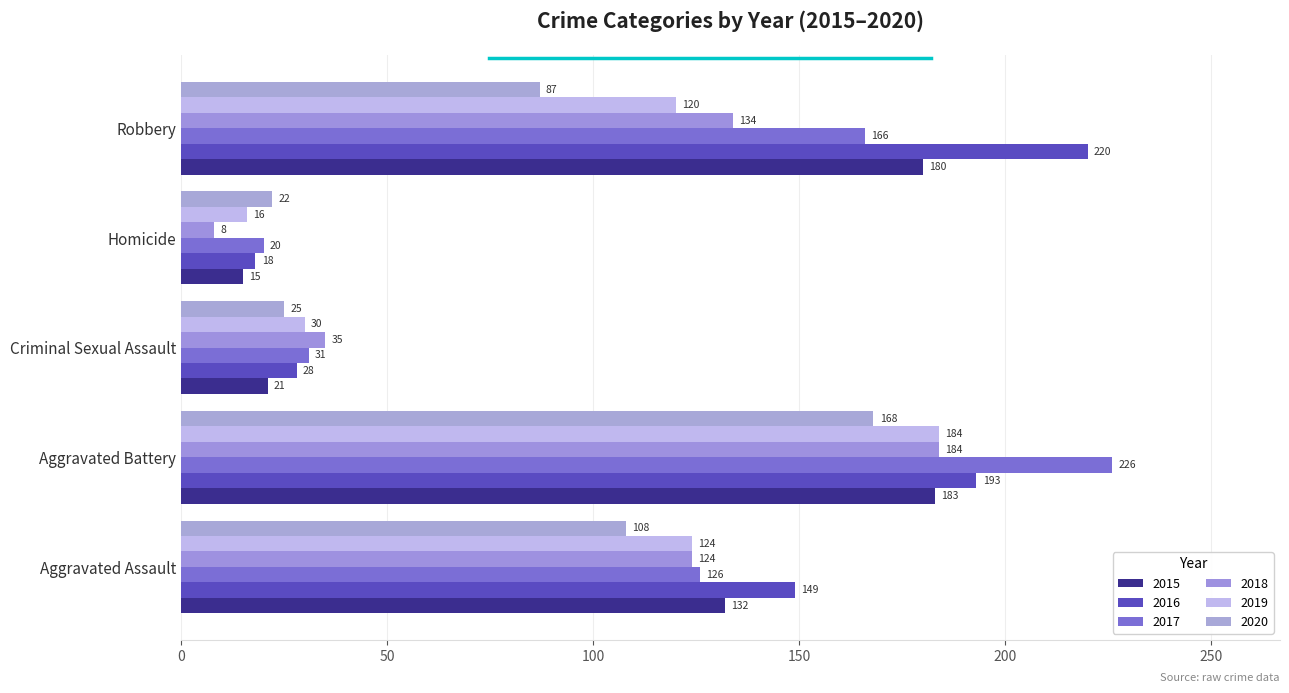

Rank the series at Homicide from lowest to highest value.

2018, 2015, 2019, 2016, 2017, 2020